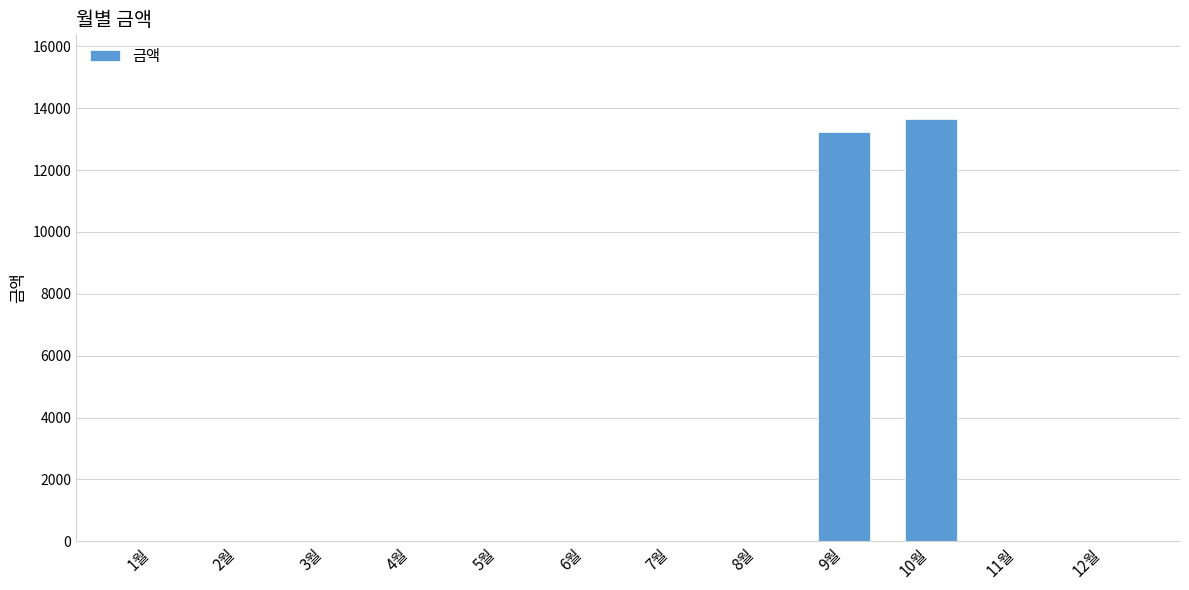

Is it true that the value at 10월 is 13660?

True